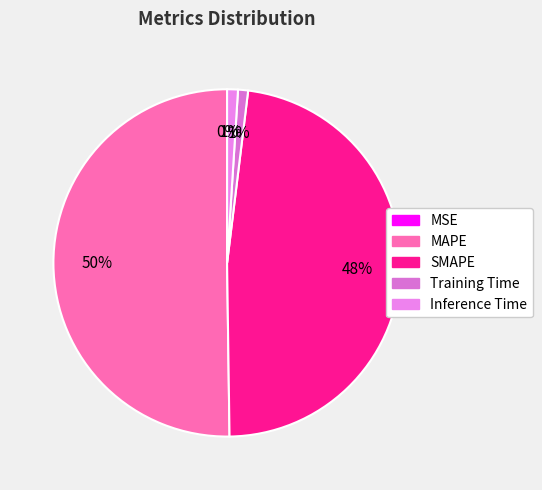

What portion of the pie excludes Training Time?

99.1%